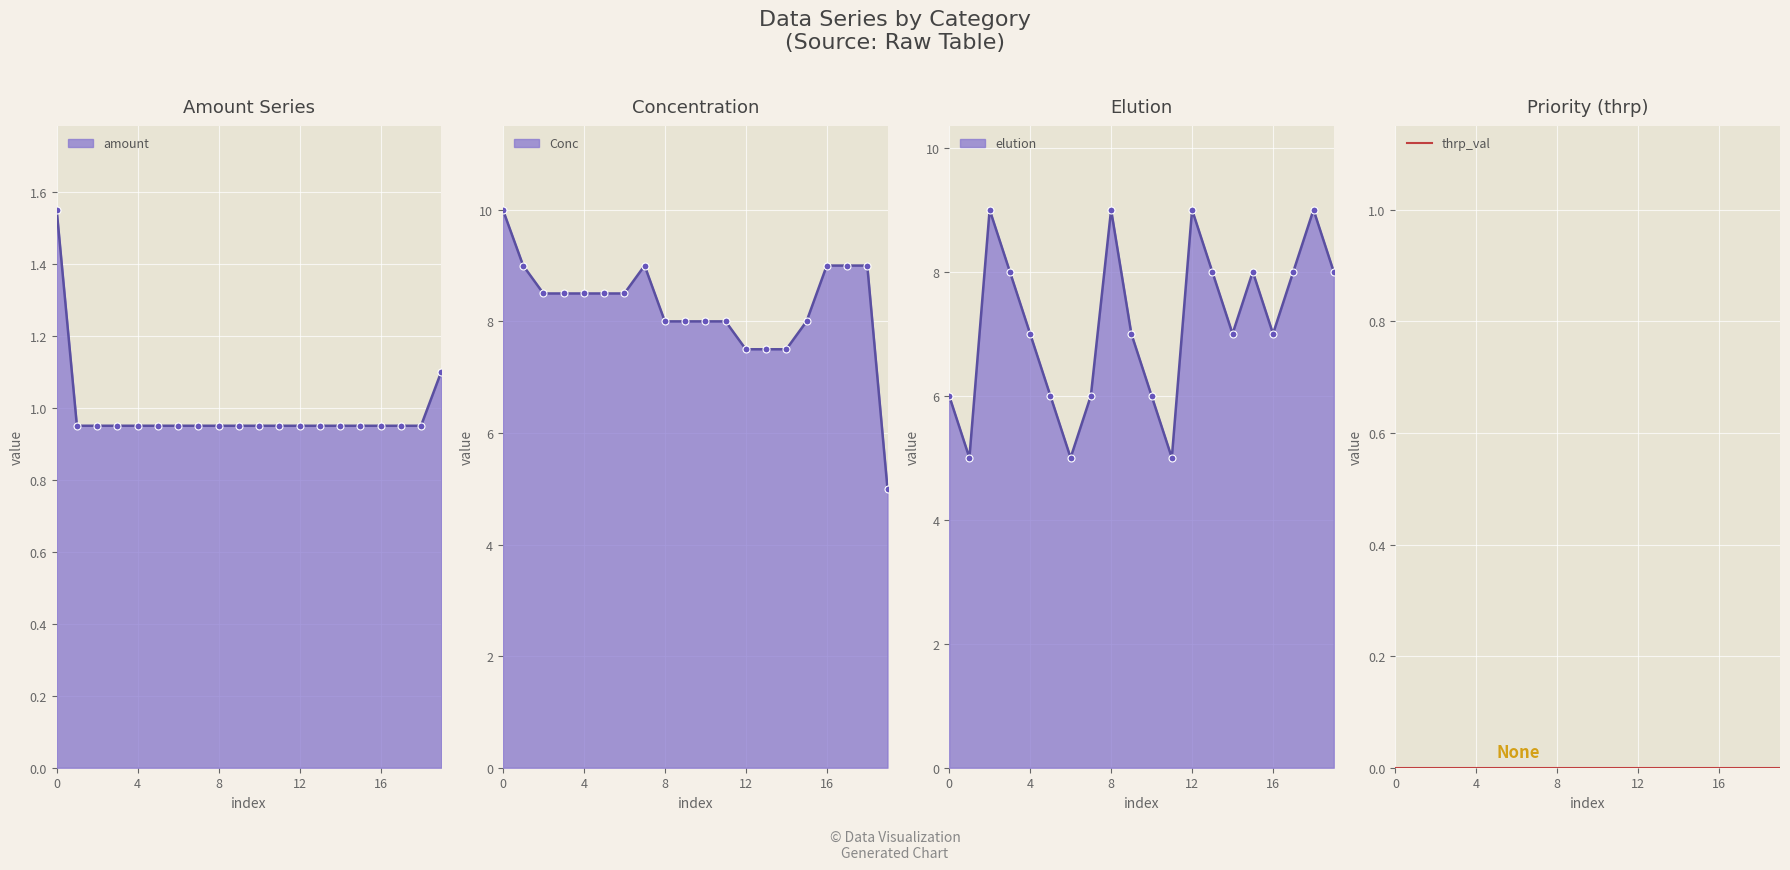

Which series changed the most between 0 and 11?

Conc